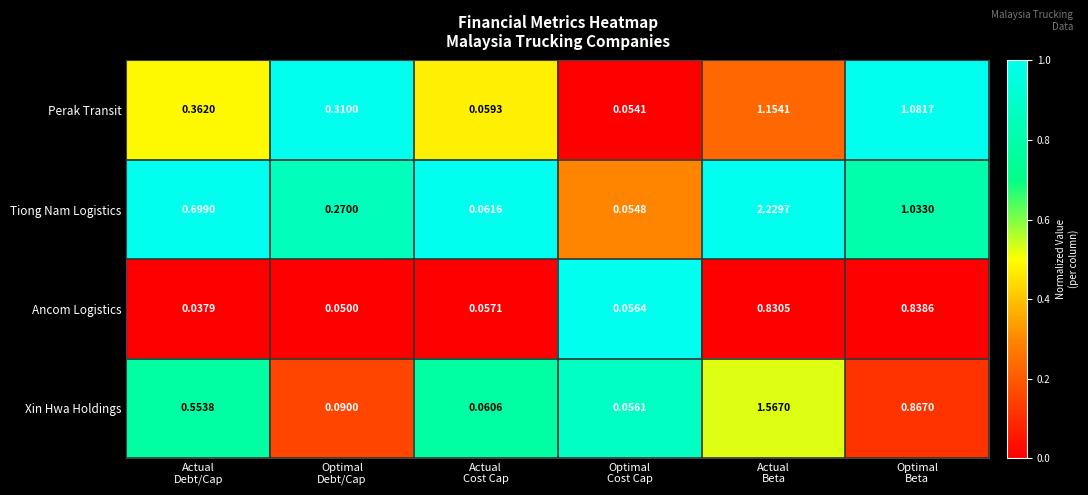

Which series has the widest spread of values?

Tiong Nam Logistics